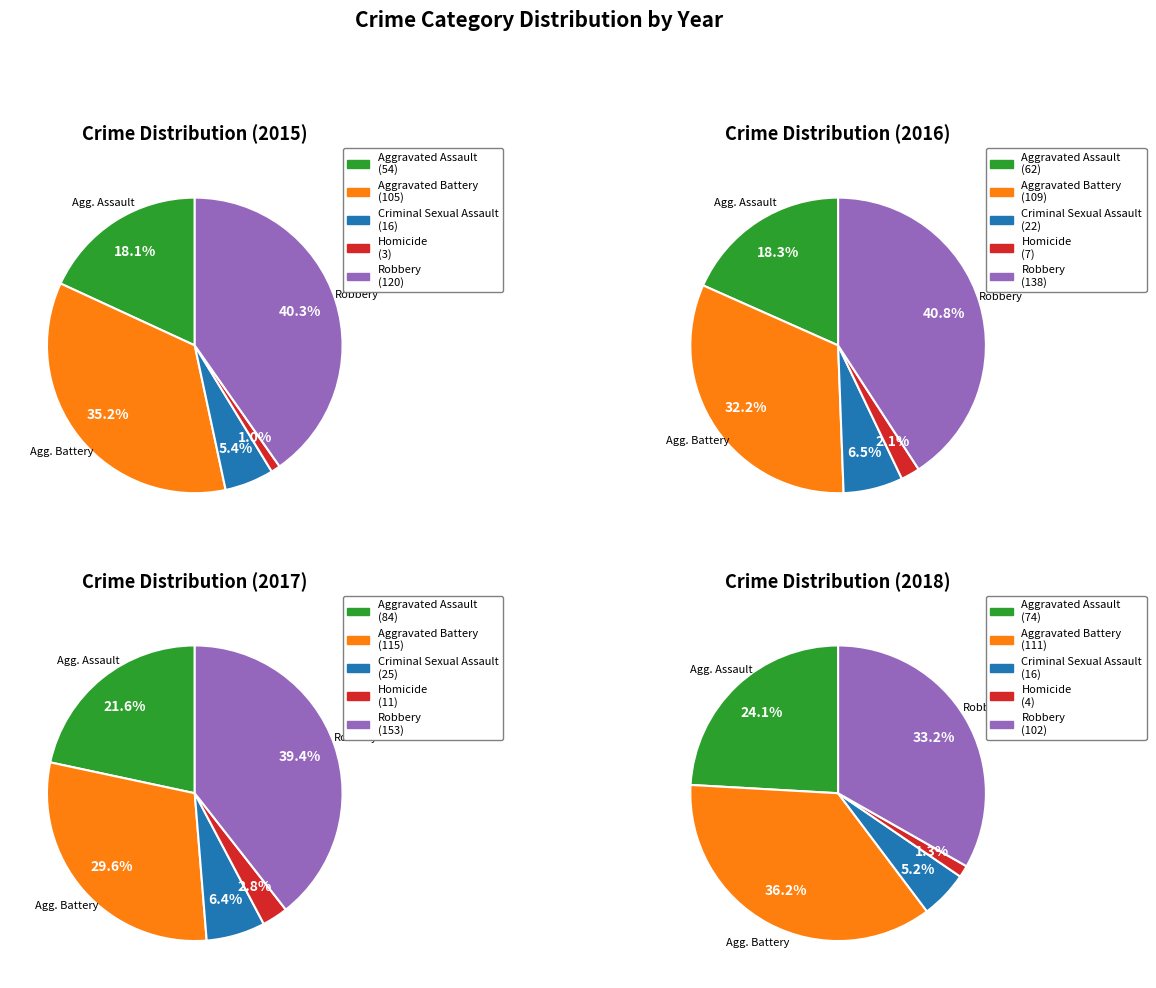

Combined, what portion of the pie is Aggravated Battery and Aggravated Assault?

53.4%